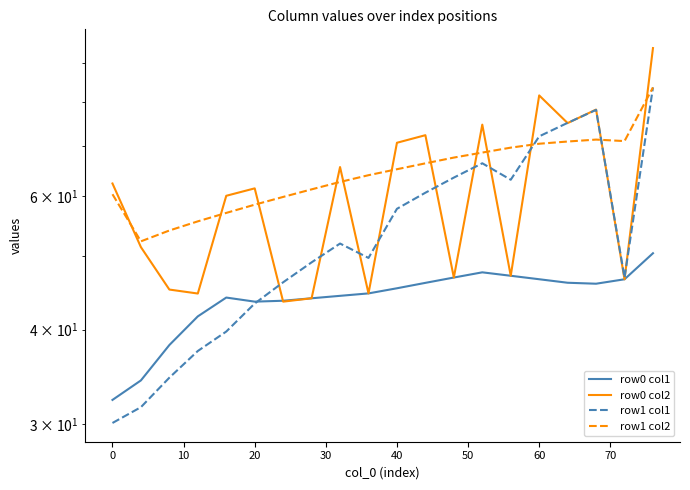

What are all the series names shown in the legend?

row0 col1, row0 col2, row1 col1, row1 col2